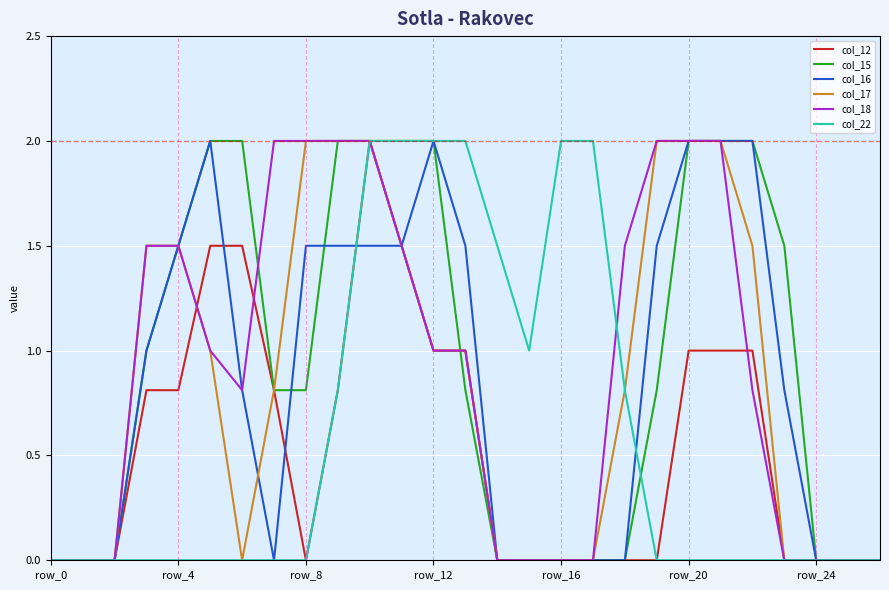

What is the maximum value shown in the chart?

2.0